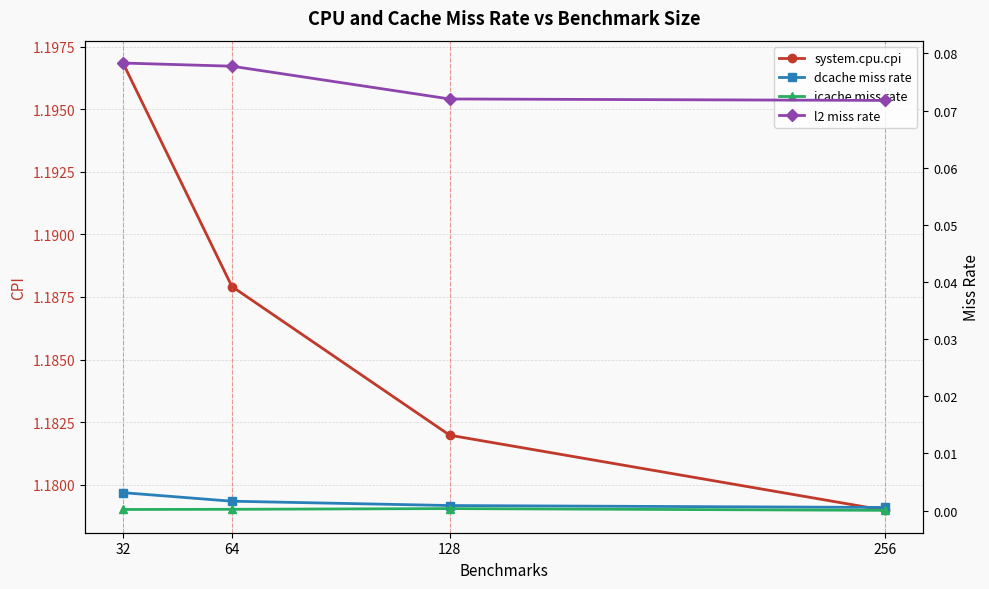

True or false: l2 miss rate and system.cpu.cpi cross at least once.

False